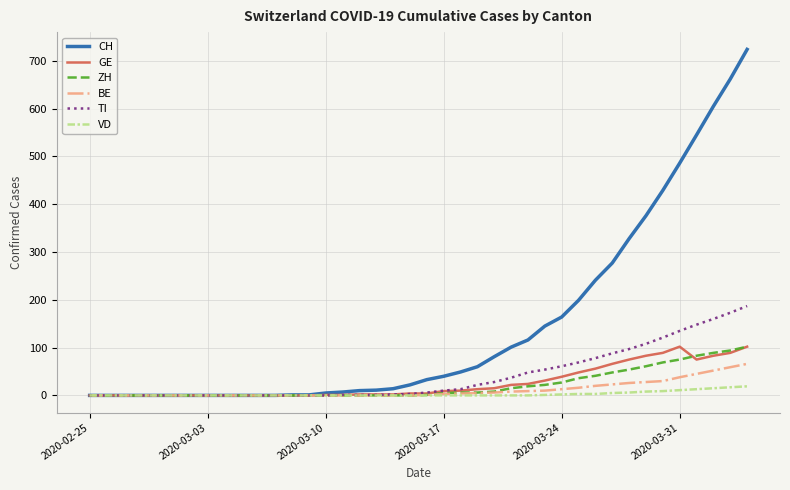

How many lines are shown in the chart?

6